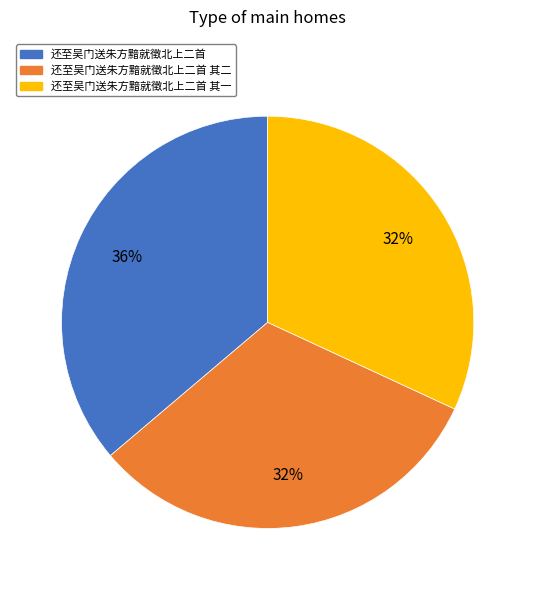

To the nearest percent, what is the difference between the largest and smallest slice percentages?

4%